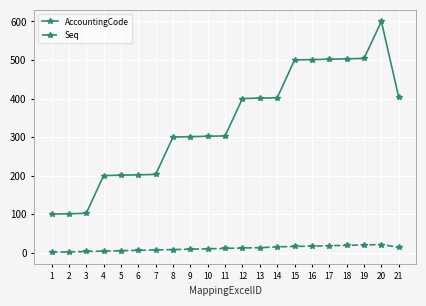

True or false: AccountingCode has more than 0 interior local peaks.

True